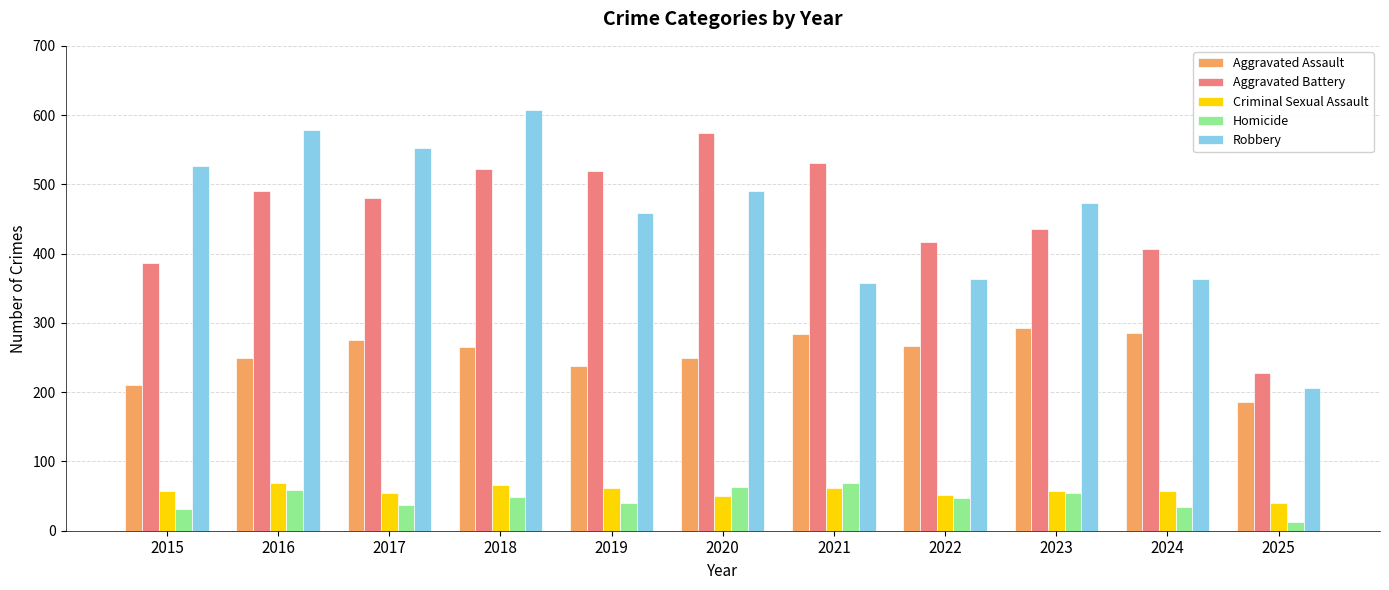

How many bars are there in total?

55